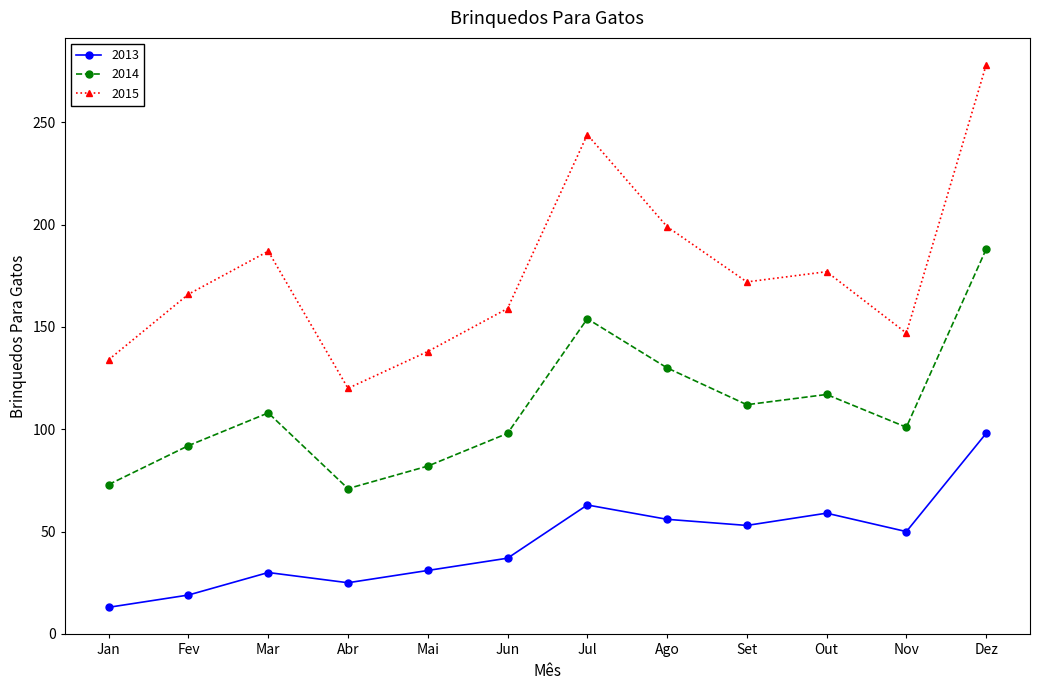

What is the average value of the 2015 series?

177